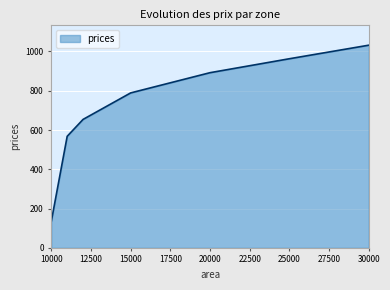

What is the difference between the maximum and minimum values?

897